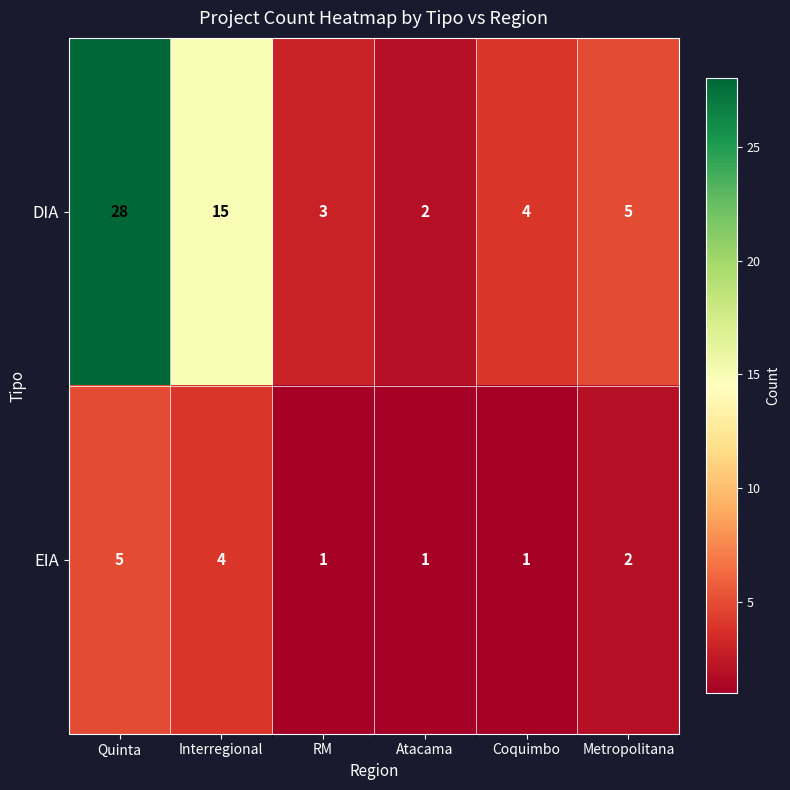

At Interregional, list the series in order from largest to smallest.

DIA, EIA